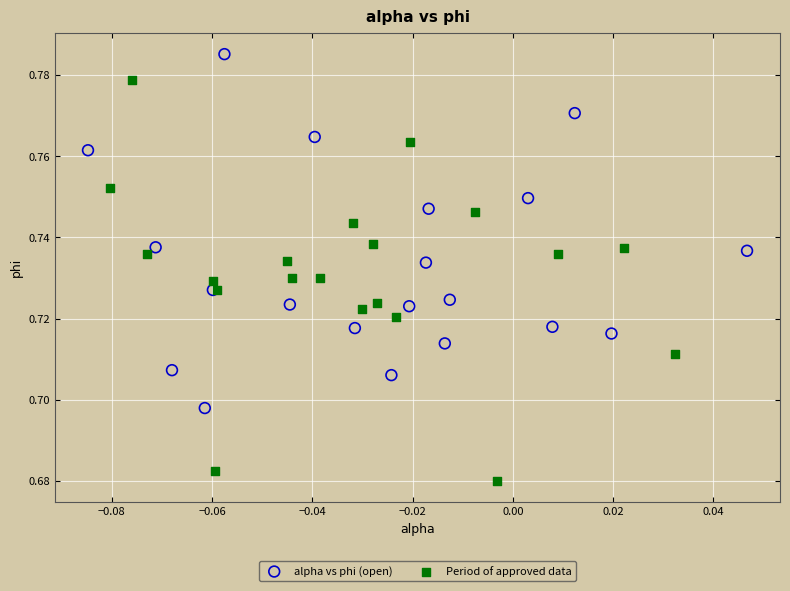

Which series reaches the maximum Y coordinate?

alpha vs phi (open)